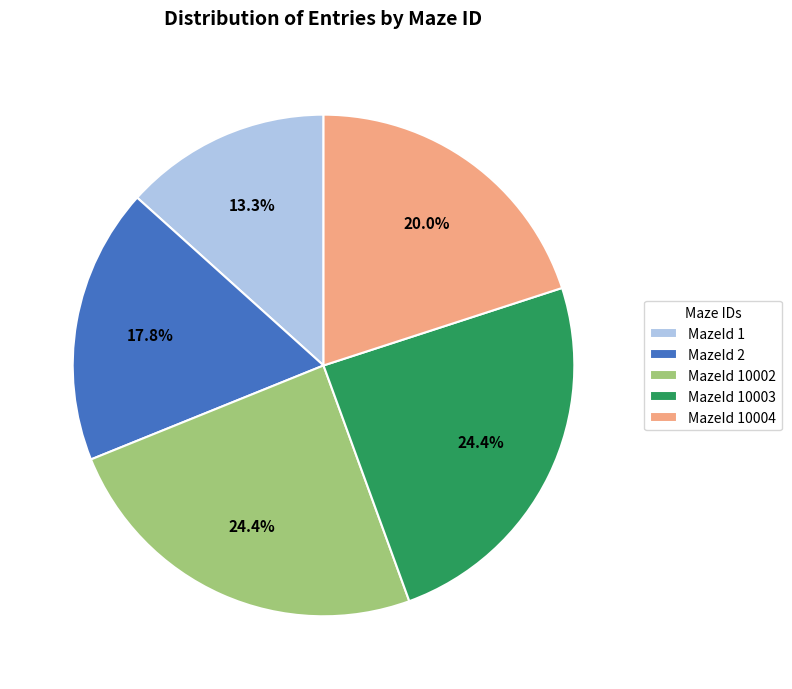

Combined, what portion of the pie is MazeId 10002 and MazeId 2?

42.2%